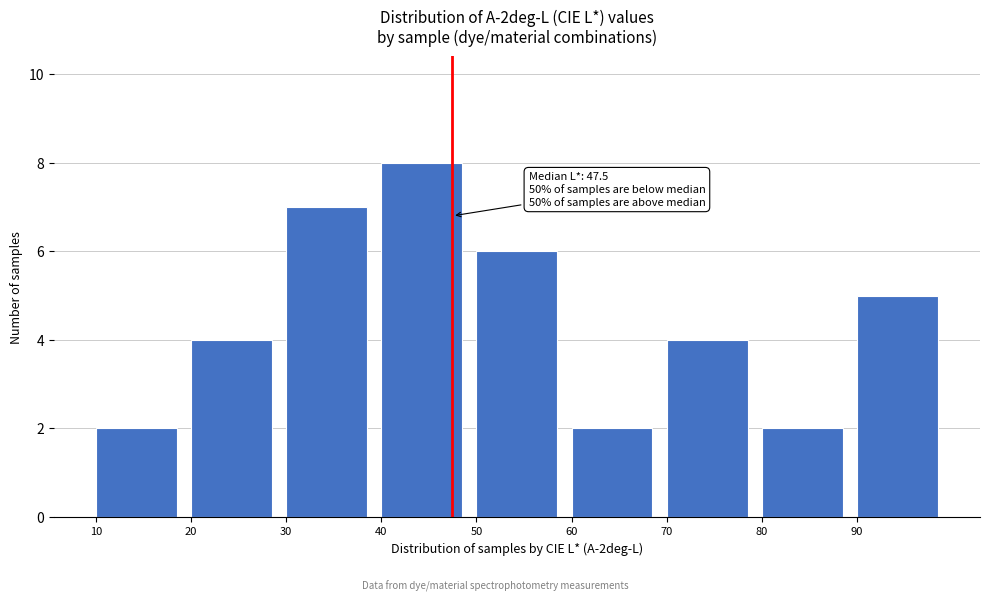

Which range on the x-axis has the tallest bar?

40 to 50